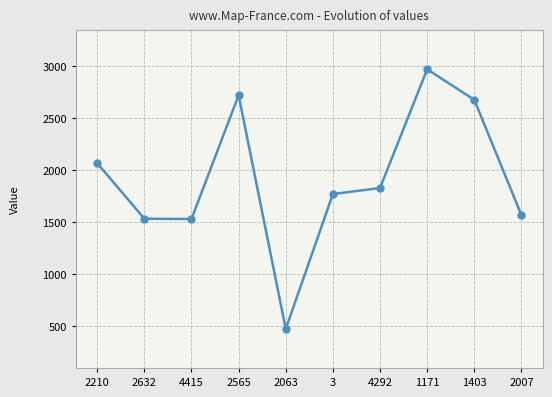

What is the sum of the values at 2632 and 2210?

3596